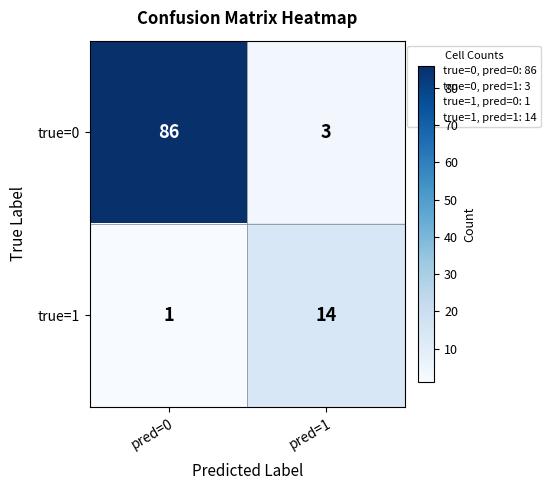

What is the difference between the highest and lowest values at pred=1?

11